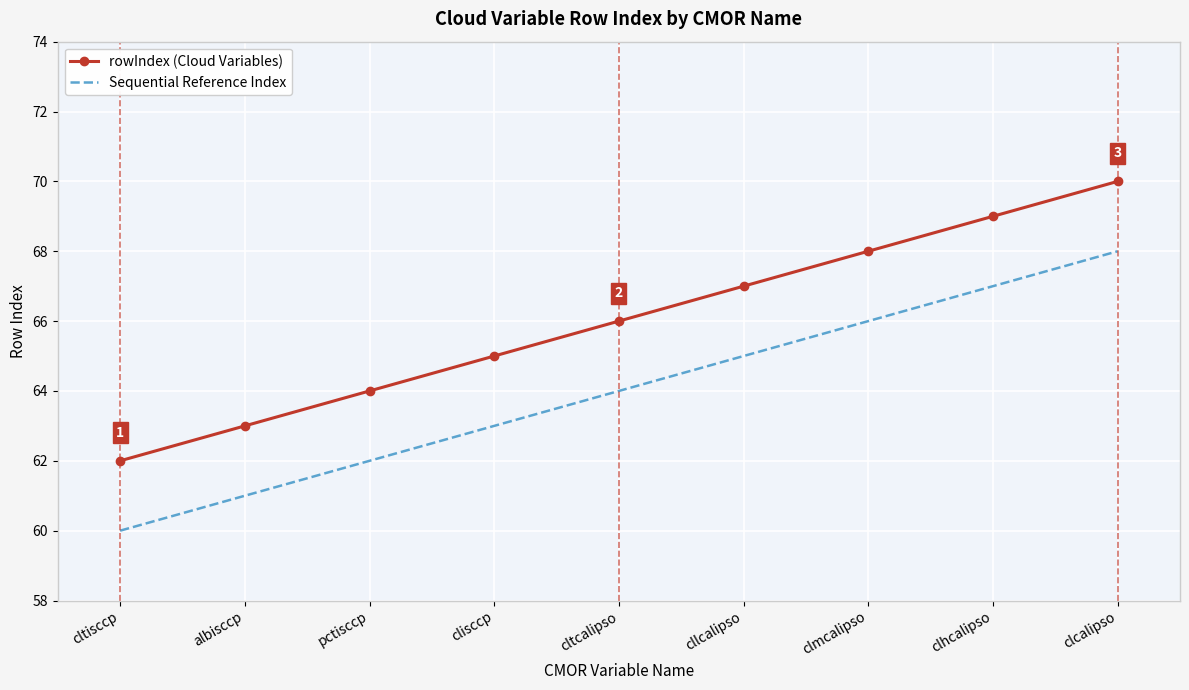

Which category has the lowest value in the rowIndex (Cloud Variables) series?

cltisccp